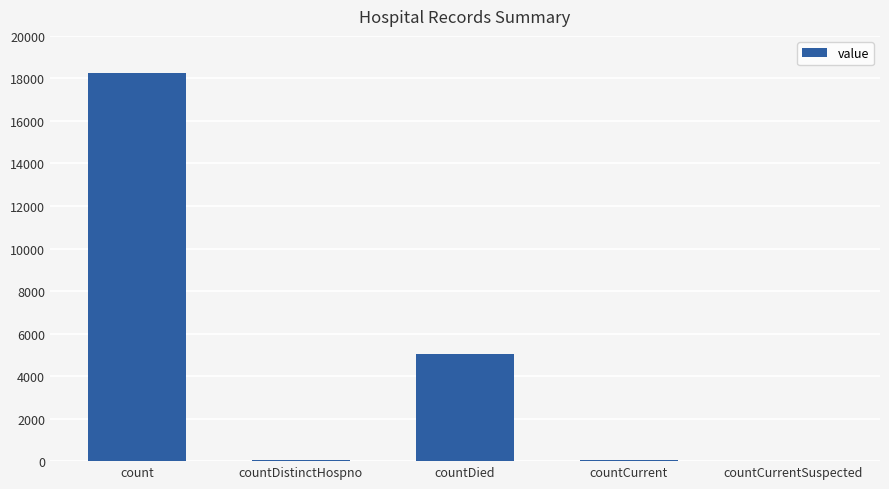

Where is the data nearest to the value 9126?

countDied